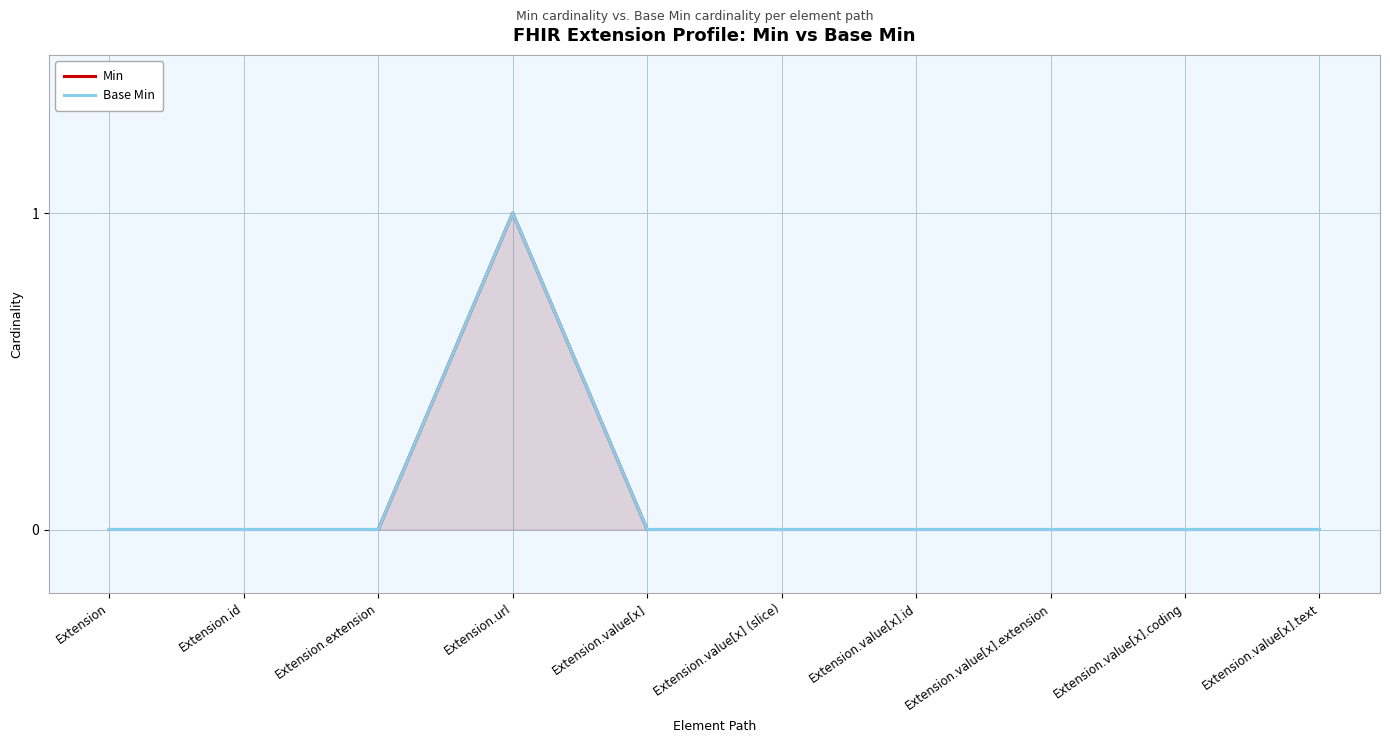

Which series has the largest total across all categories?

Min